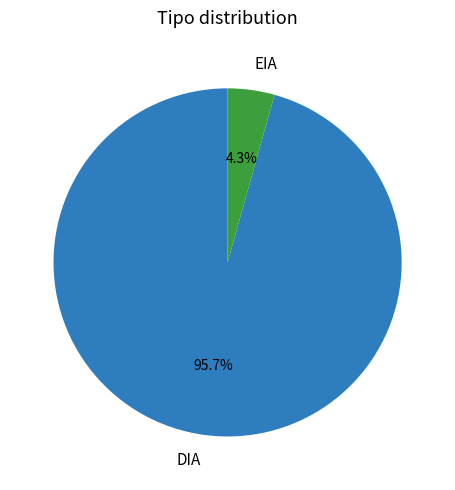

Which slice is the smallest?

EIA